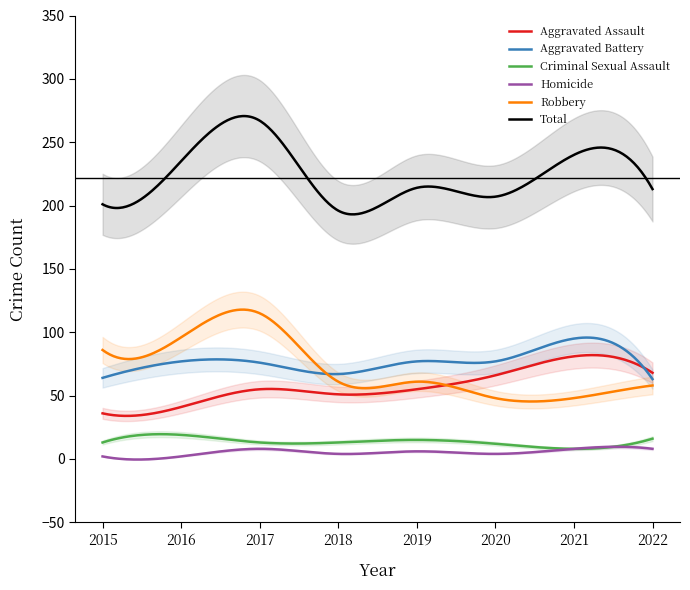

At which label does Aggravated Battery first exceed 77?

2021